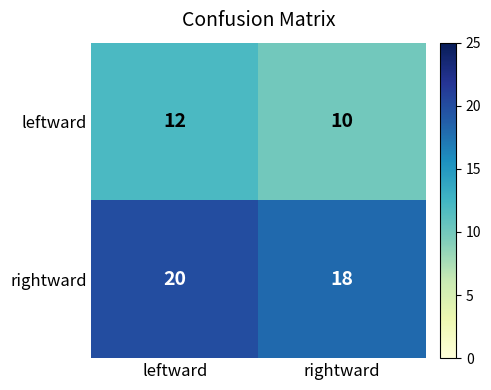

At how many categories does at least one series exceed 15?

2